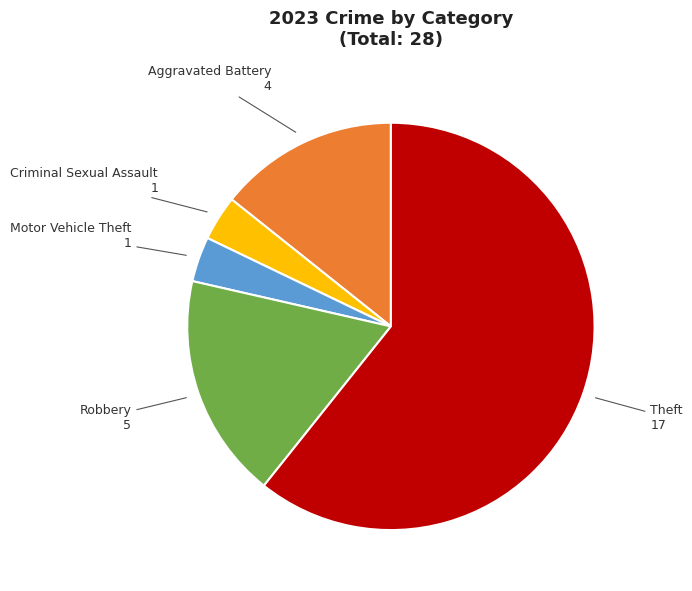

Which slice is the largest?

Theft